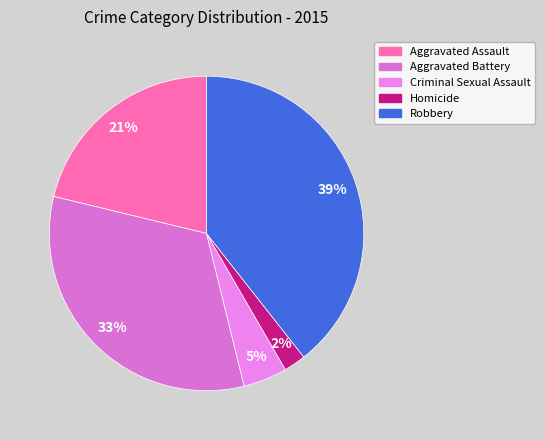

To the nearest percent, what is the combined percentage of Criminal Sexual Assault and Aggravated Assault?

26%